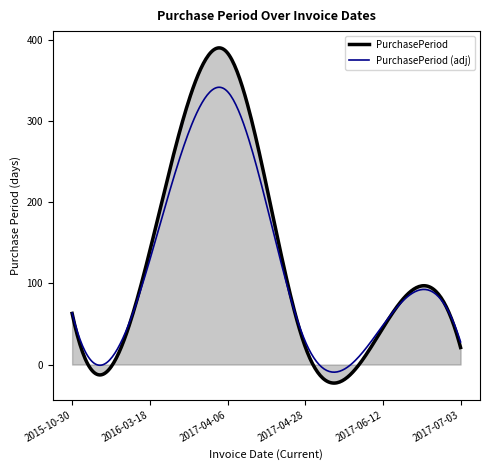

Which series has the largest range (max minus min)?

PurchasePeriod